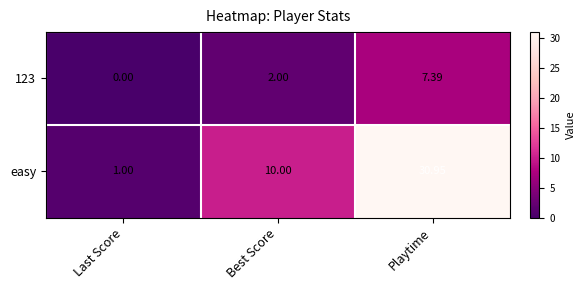

At which label does 123 reach its peak?

Playtime